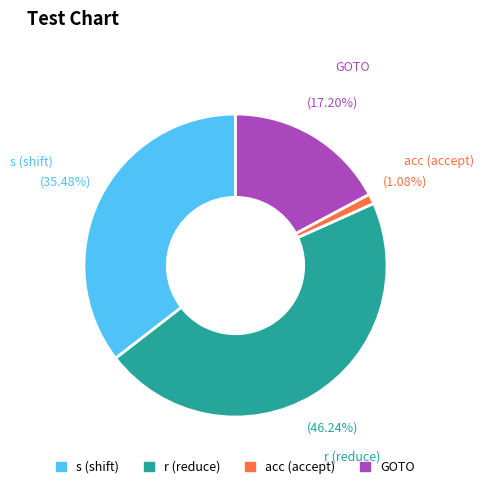

Does any single category account for the majority?

No